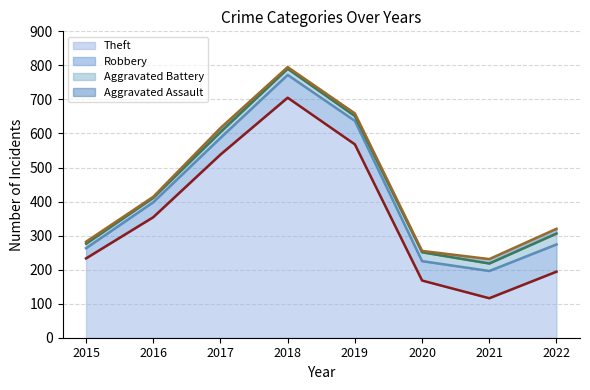

At which label does Theft (line) first exceed 354?

2017